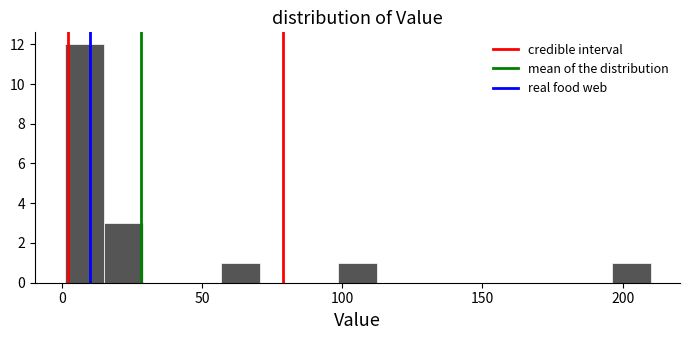

Around what value on the x-axis is the tallest bar? Give the approximate position of its centre, as read against the axis.

10